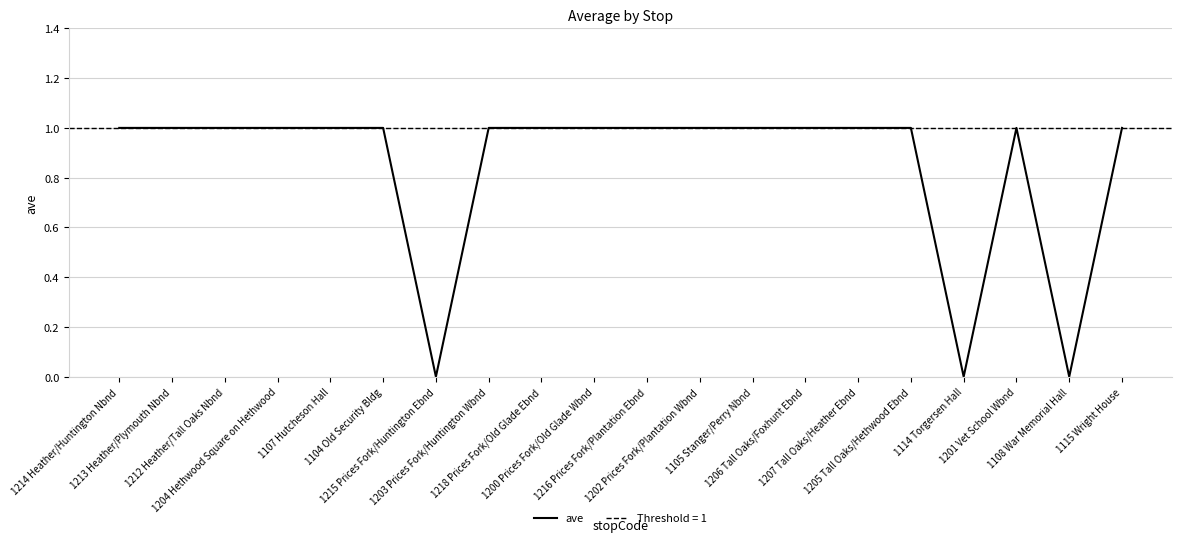

Which label corresponds to the largest value in the chart?

1214 Heather/Huntington Nbnd